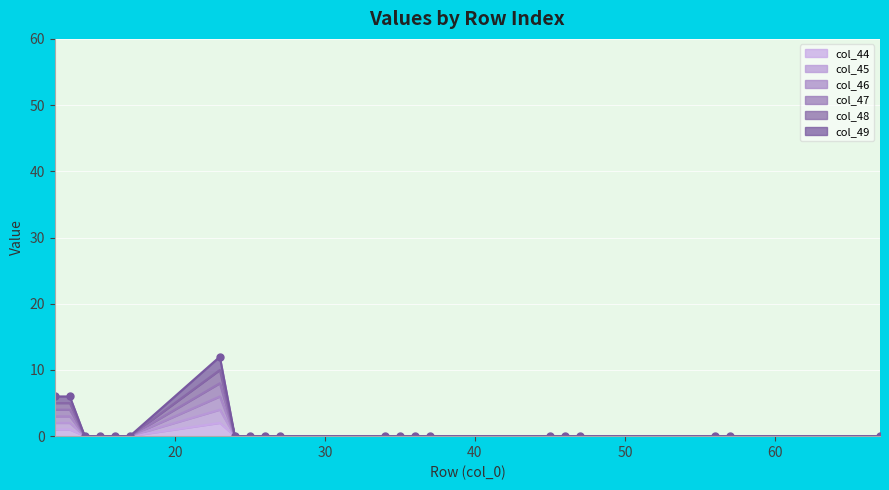

Reading left to right, what are all the values shown in this chart?

col_44: 12=1	13=1	14=0	15=0	16=0	17=0	23=2	24=0	25=0	26=0	27=0	34=0	35=0	36=0	37=0	45=0	46=0	47=0	56=0	57=0	67=0
col_45: 12=2	13=2	14=0	15=0	16=0	17=0	23=4	24=0	25=0	26=0	27=0	34=0	35=0	36=0	37=0	45=0	46=0	47=0	56=0	57=0	67=0
col_46: 12=3	13=3	14=0	15=0	16=0	17=0	23=6	24=0	25=0	26=0	27=0	34=0	35=0	36=0	37=0	45=0	46=0	47=0	56=0	57=0	67=0
col_47: 12=4	13=4	14=0	15=0	16=0	17=0	23=8	24=0	25=0	26=0	27=0	34=0	35=0	36=0	37=0	45=0	46=0	47=0	56=0	57=0	67=0
col_48: 12=5	13=5	14=0	15=0	16=0	17=0	23=10	24=0	25=0	26=0	27=0	34=0	35=0	36=0	37=0	45=0	46=0	47=0	56=0	57=0	67=0
col_49: 12=6	13=6	14=0	15=0	16=0	17=0	23=12	24=0	25=0	26=0	27=0	34=0	35=0	36=0	37=0	45=0	46=0	47=0	56=0	57=0	67=0